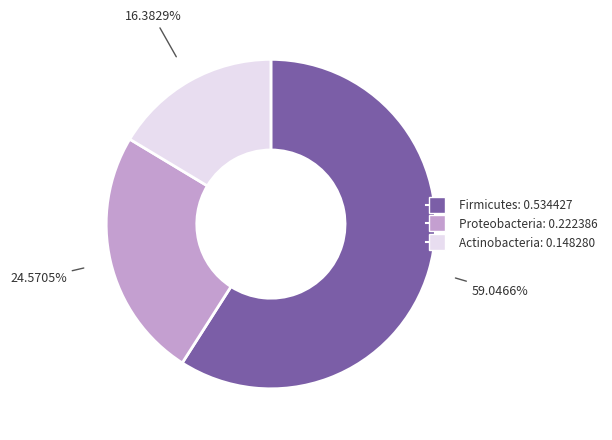

How many segments does this pie chart have?

3